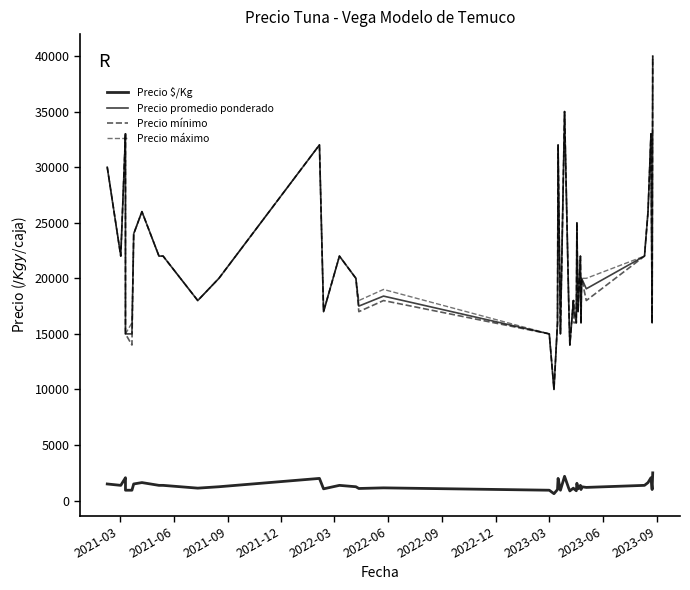

What is the sum of all Precio máximo values?

870000